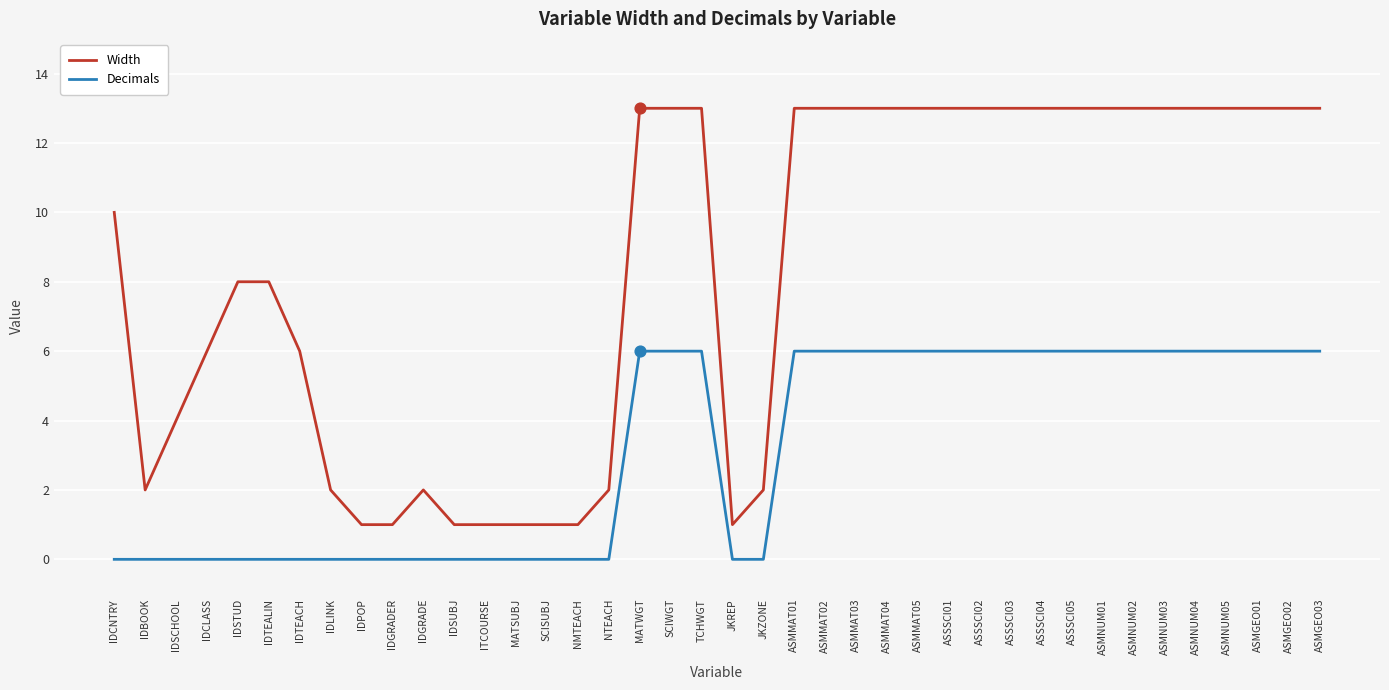

Which series changed the most between IDCLASS and ASMNUM01?

Width